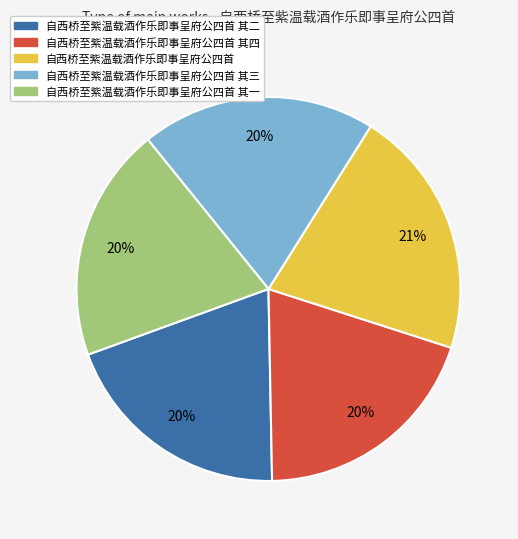

Is there any slice that represents more than half of the pie?

No